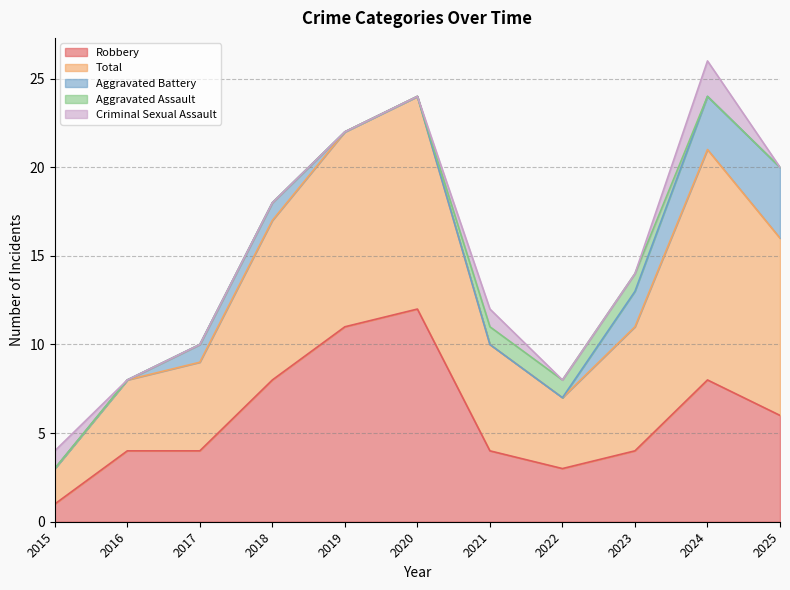

At 2018, list the series in order from smallest to largest.

Aggravated Assault, Criminal Sexual Assault, Aggravated Battery, Robbery, Total